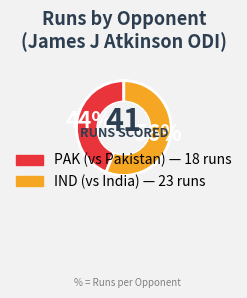

What is the ratio of the value at PAK to the value at IND?

0.8